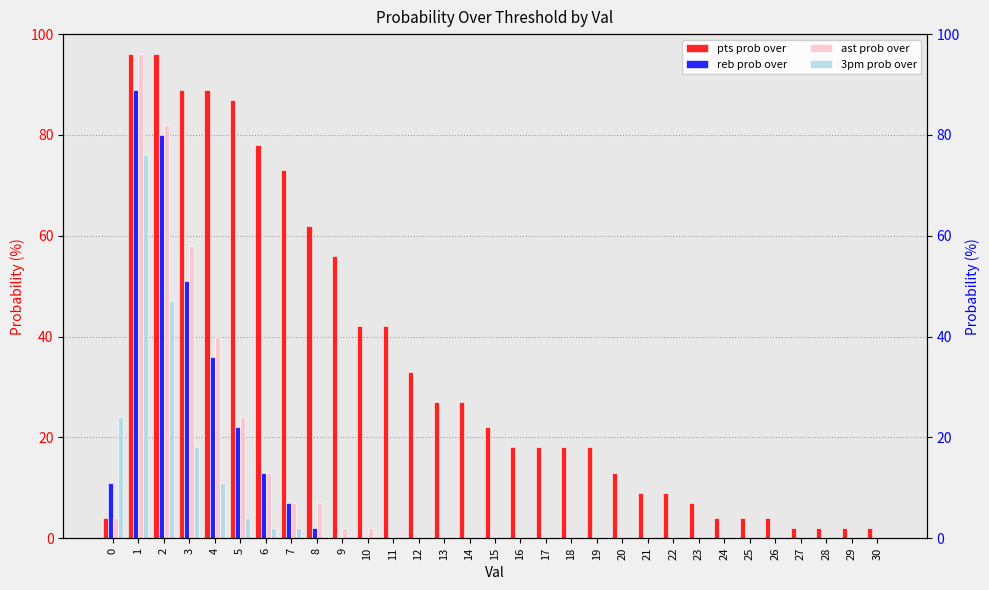

Between 1 and 27, which series saw the biggest shift?

ast prob over